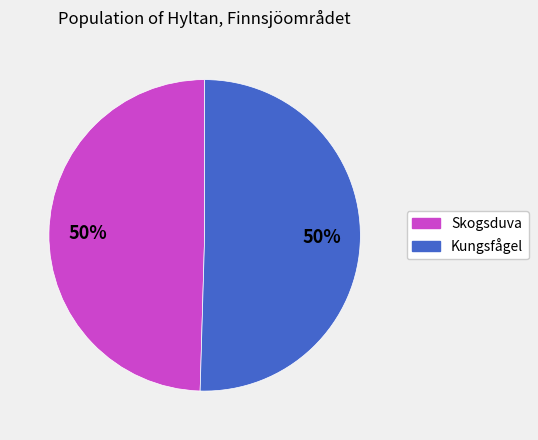

How many slices are in this pie chart?

2